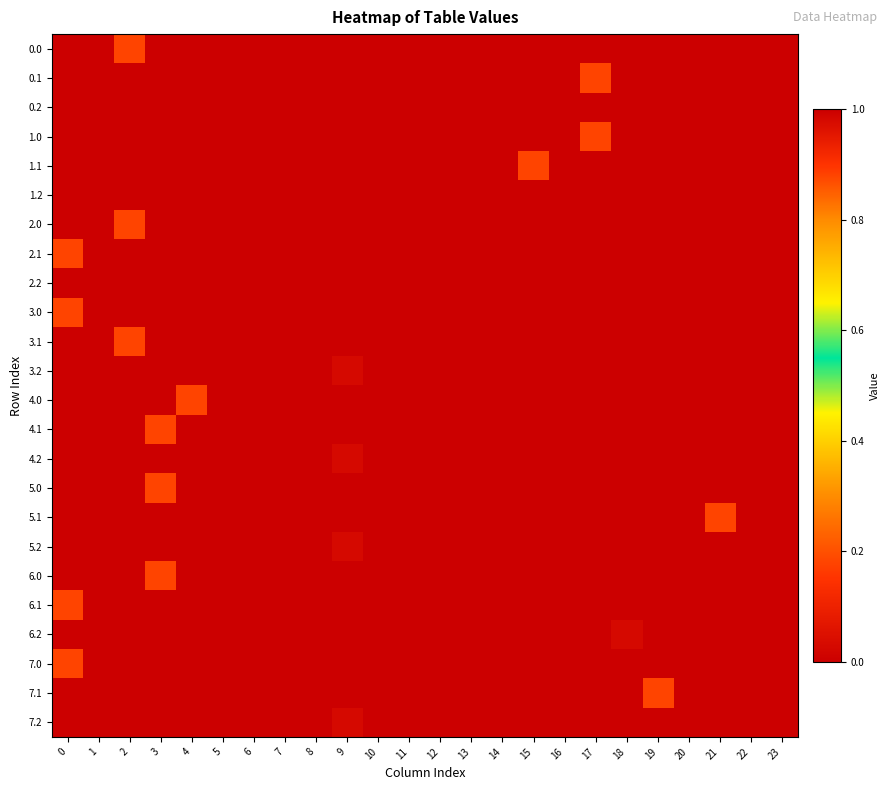

At which category is the sum across all series the highest?

17